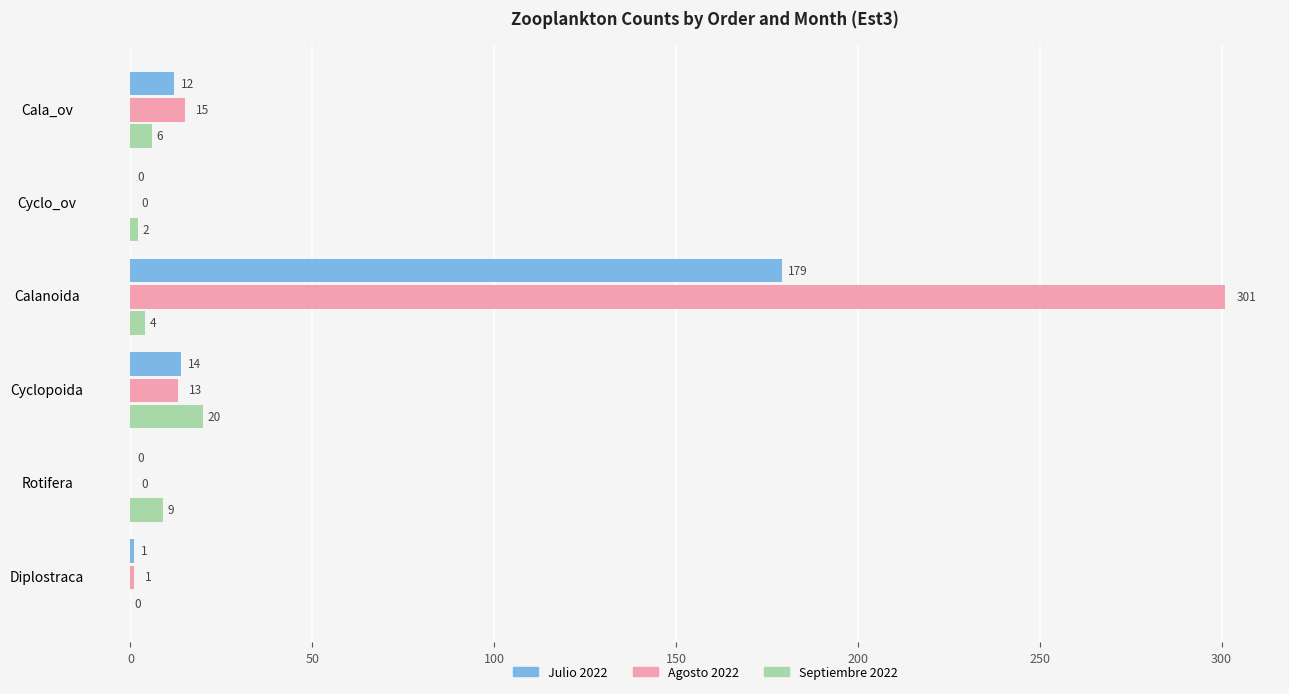

How many Septiembre 2022 values are between 2 and 9?

4